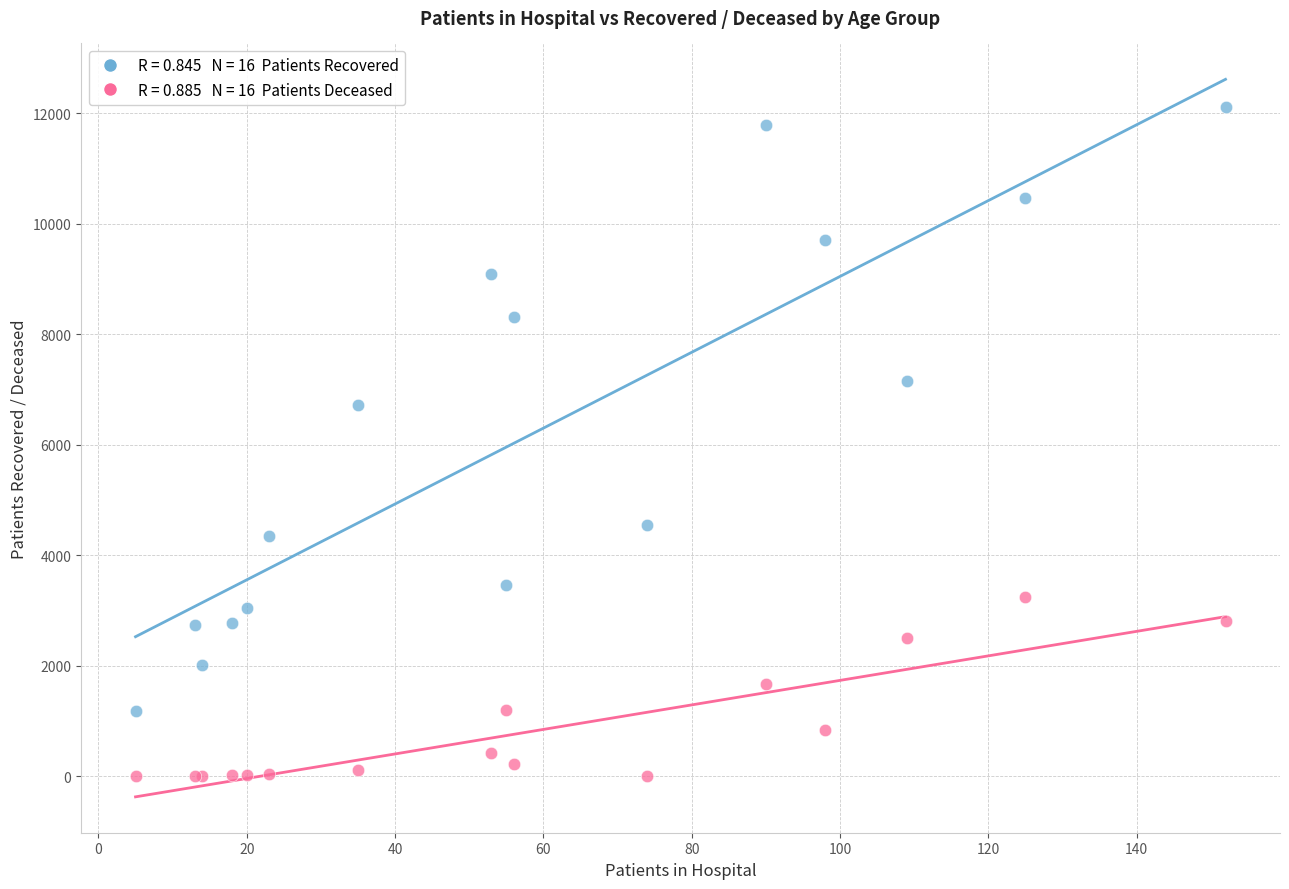

Across all series, what Y value is closest to 6053?

6724